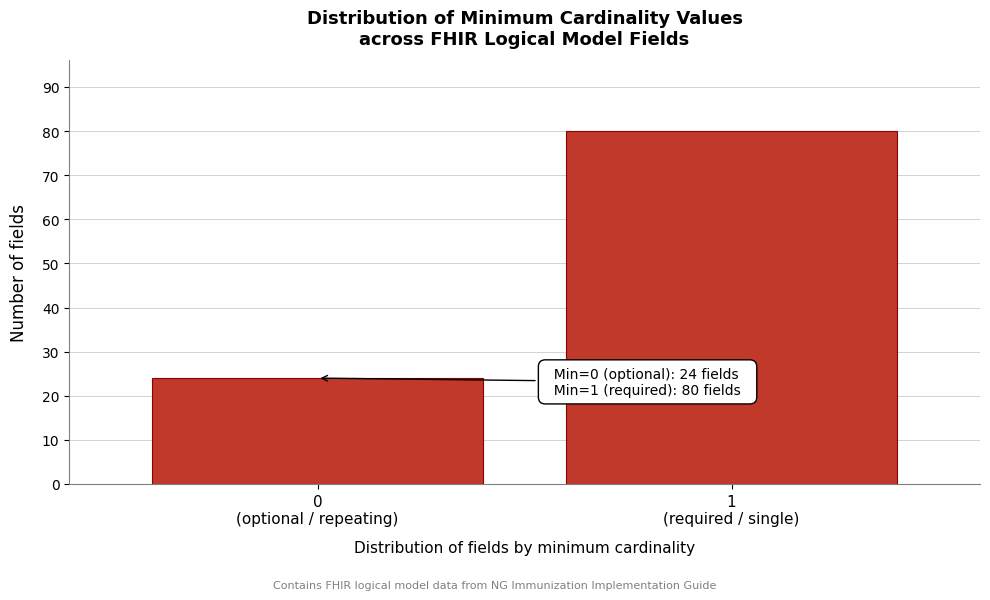

Reading right to left, extract all data points from this chart.

80	24